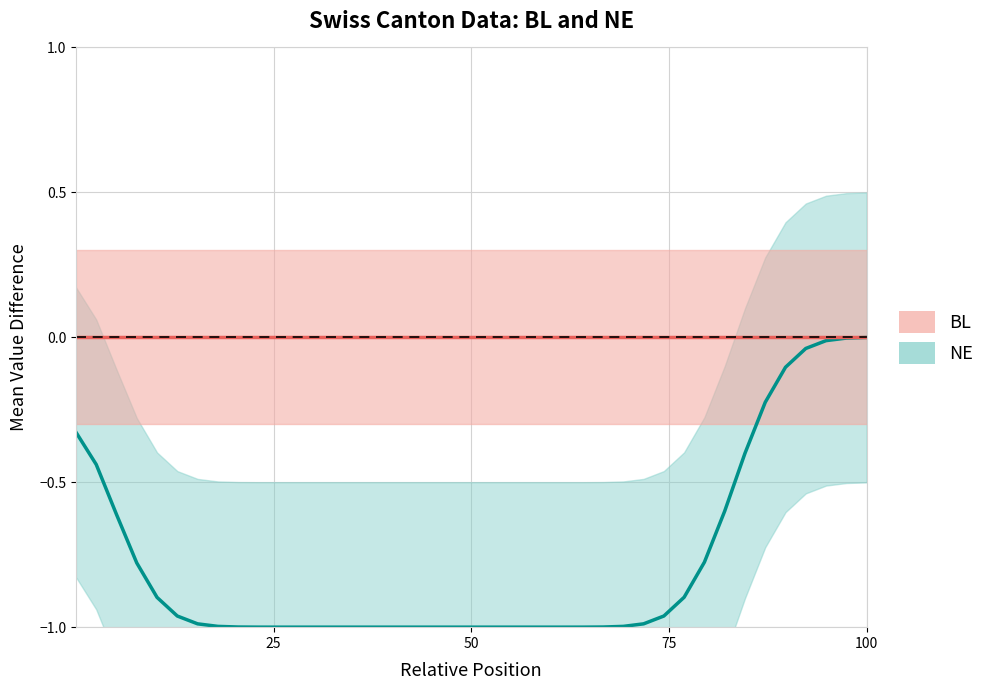

Reading right to left, transcribe all the data shown in this chart.

NE: -0.0	-0.0	-0.0	-0.0	-0.1	-0.2	-0.4	-0.6	-0.8	-0.9	-1.0	-1.0	-1.0	-1.0	-1.0	-1.0	-1.0	-1.0	-1.0	-1.0	-1.0	-1.0	-1.0	-1.0	-1.0	-1.0	-1.0	-1.0	-1.0	-1.0	-1.0	-1.0	-1.0	-1.0	-1.0	-0.9	-0.8	-0.6	-0.4	-0.3
BL: 0.0	0.0	0.0	0.0	0.0	0.0	0.0	0.0	0.0	0.0	0.0	0.0	0.0	0.0	0.0	0.0	0.0	0.0	0.0	0.0	0.0	0.0	0.0	0.0	0.0	0.0	0.0	0.0	0.0	0.0	0.0	0.0	0.0	0.0	0.0	0.0	0.0	0.0	0.0	0.0